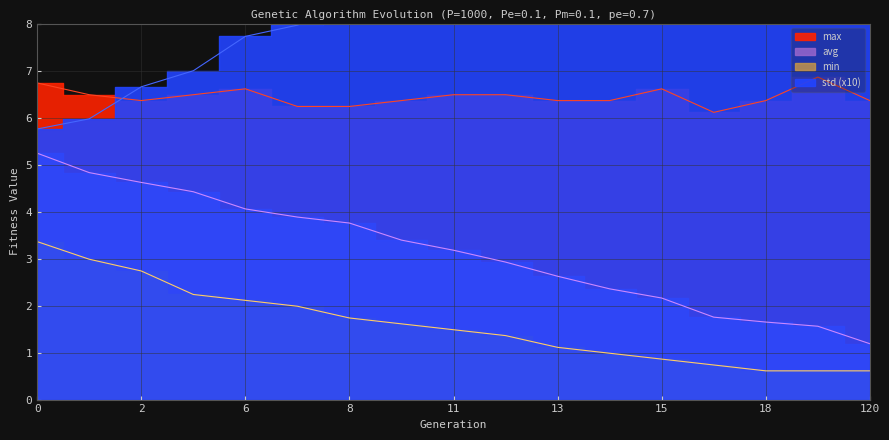

Which series changed the most between 7 and 120?

std